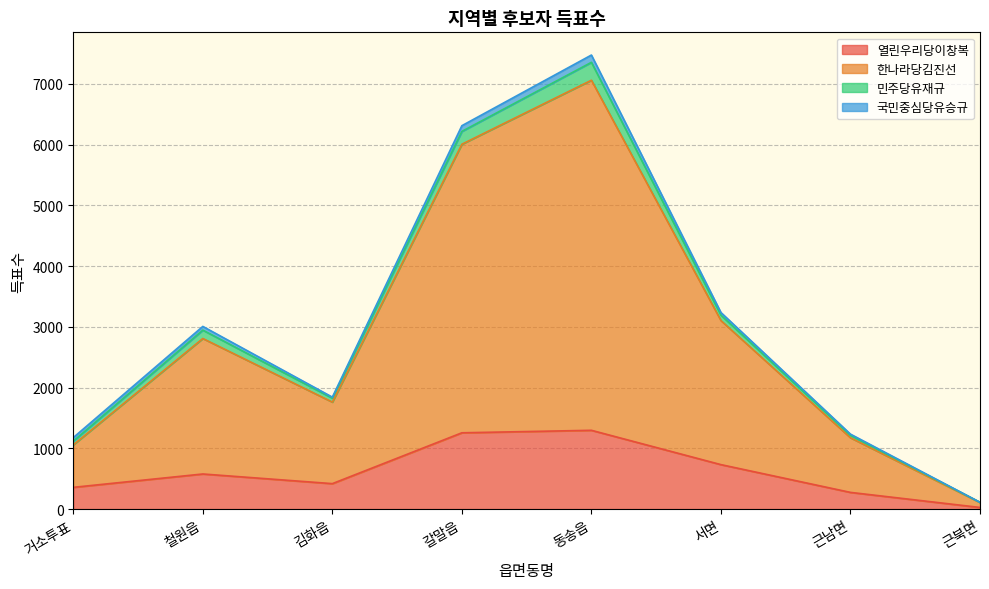

At which label does 한나라당김진선 reach its minimum?

근북면